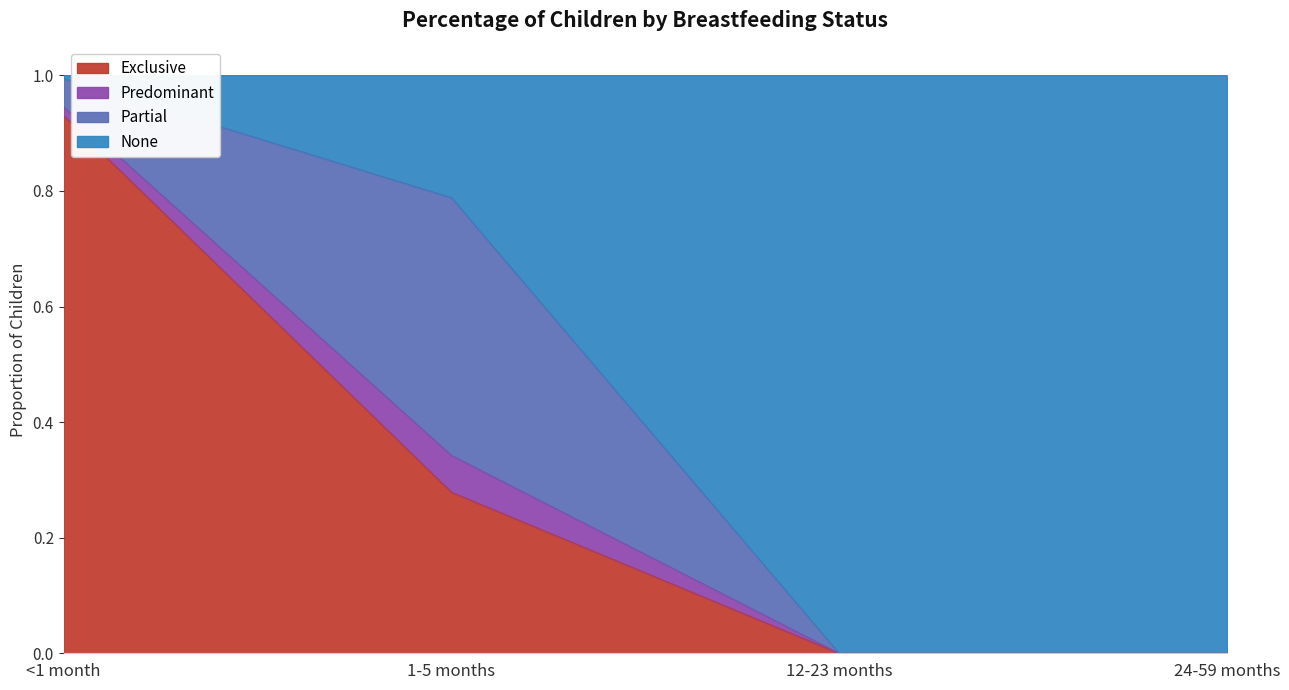

Which category has the highest value in the Exclusive series?

<1 month